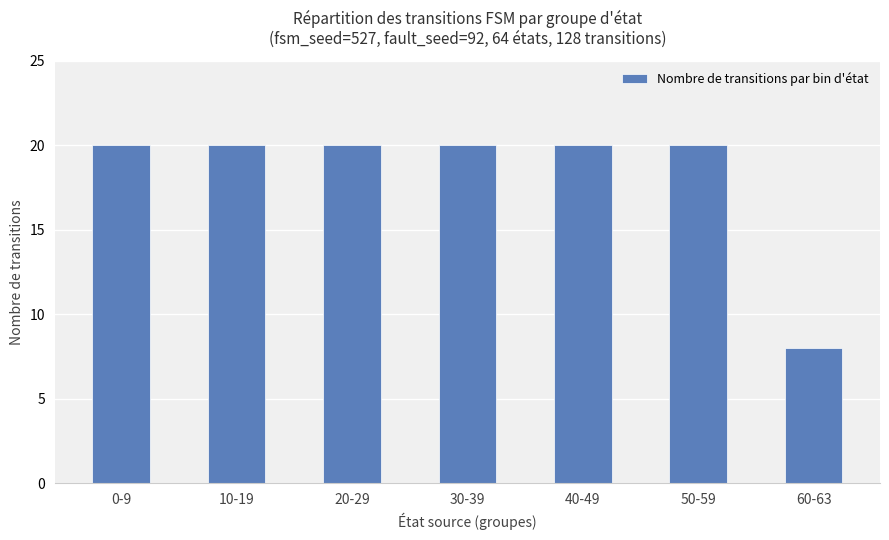

What is the sum of all values?

128